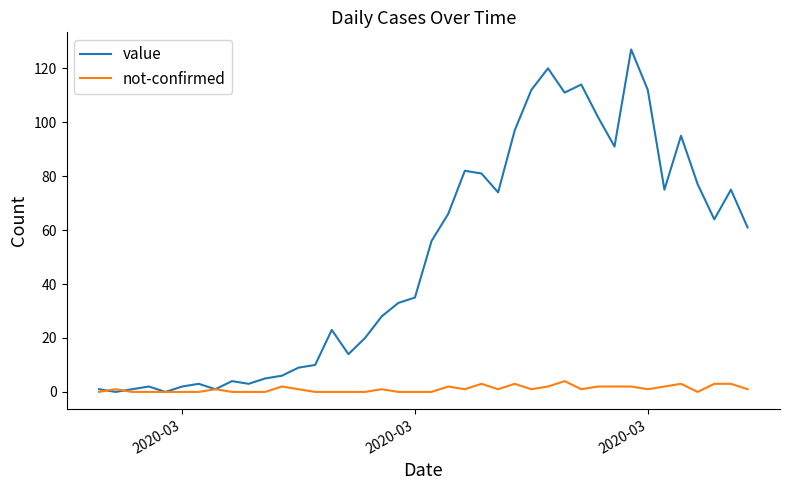

Which series has the largest total across all categories?

value